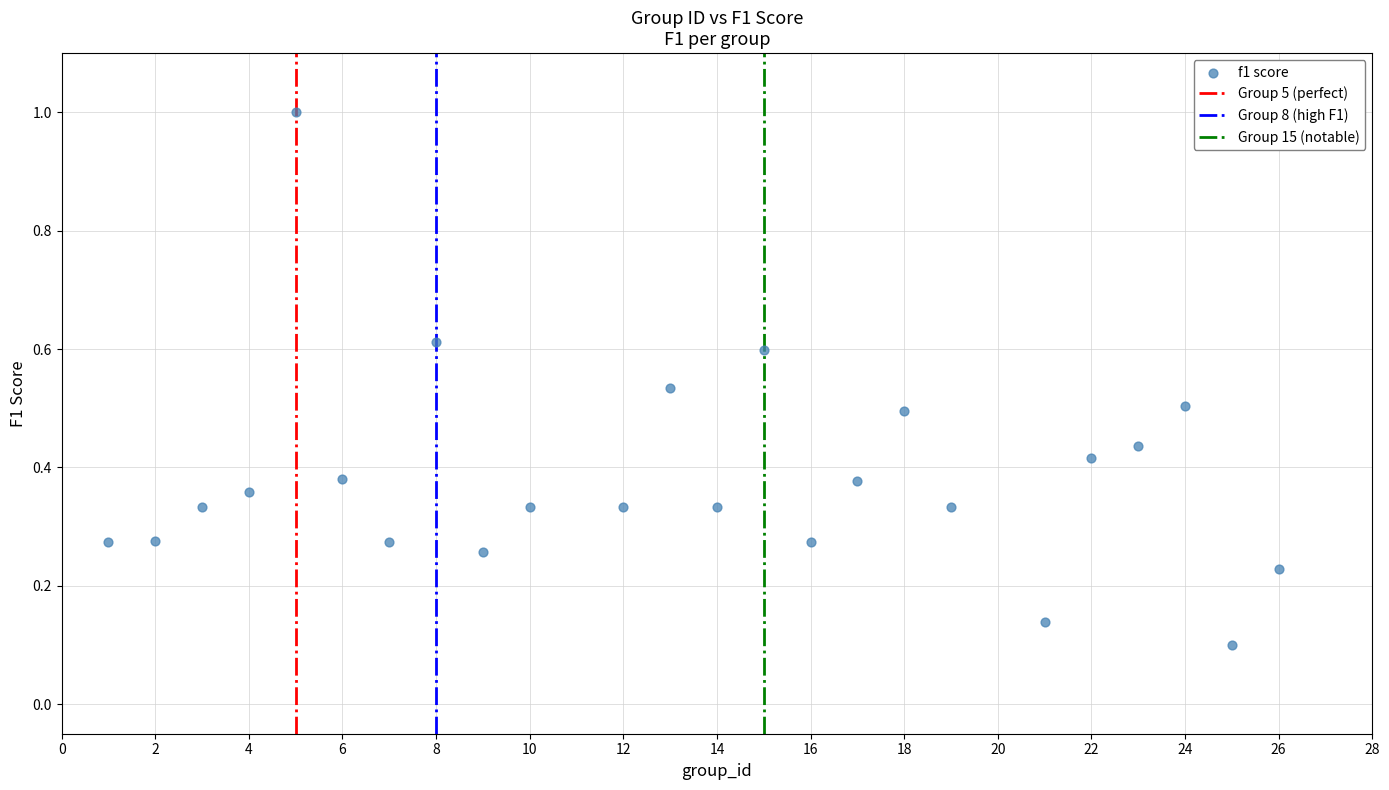

What is the range of Y values (max minus min)?

0.9